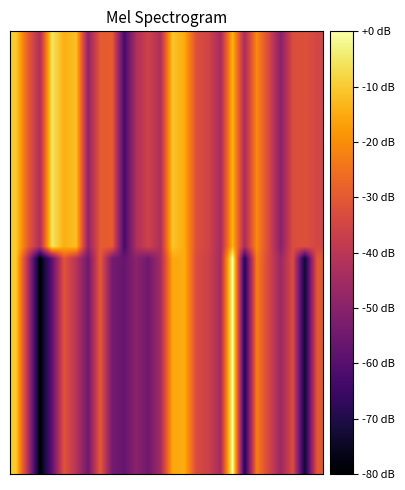

How many categories are shown in the chart?

26